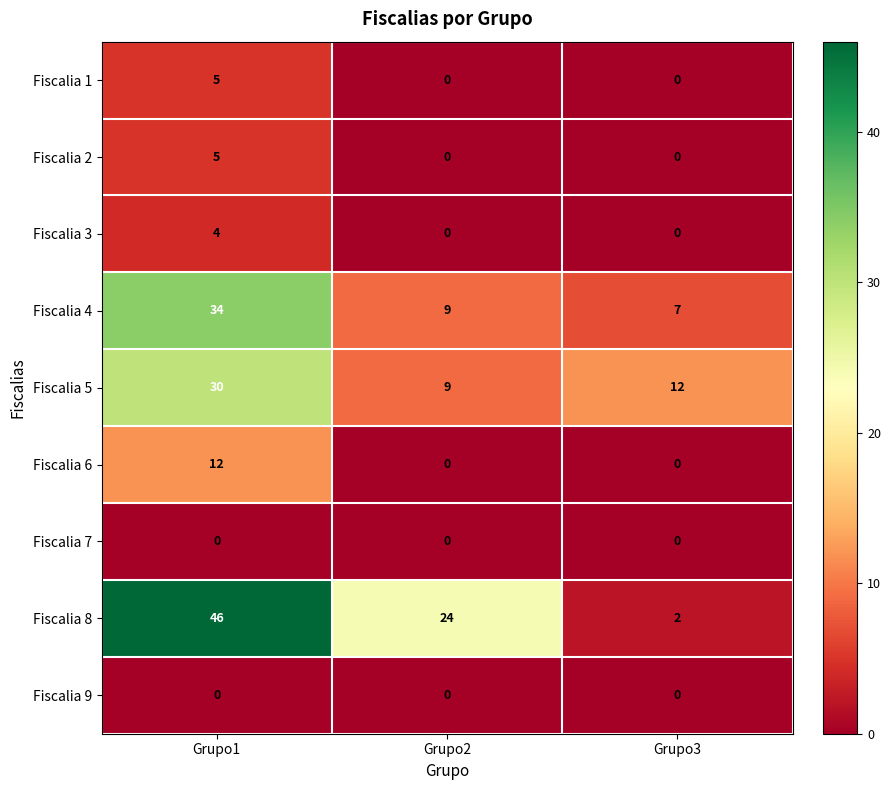

At which category is the sum across all series the highest?

Grupo1